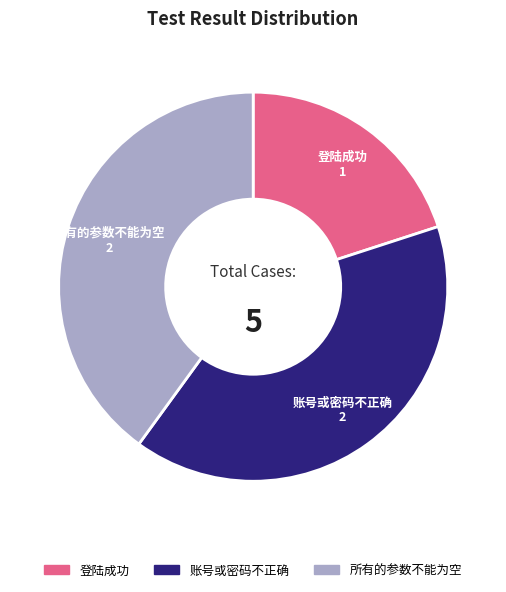

Approximately how many times larger is the value at 登陆成功 compared to 账号或密码不正确?

0.5